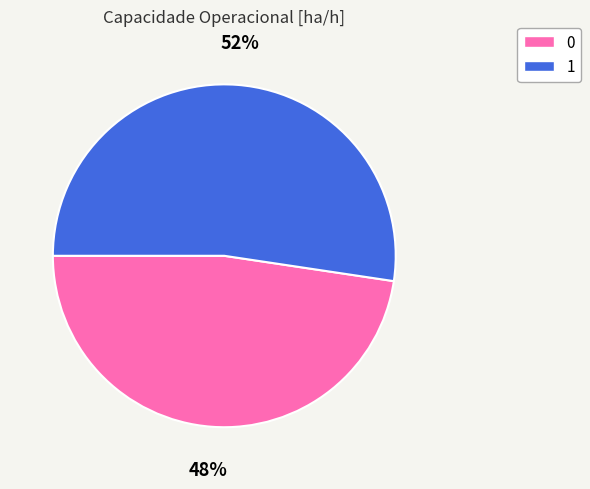

Count the number of slices in the pie.

2